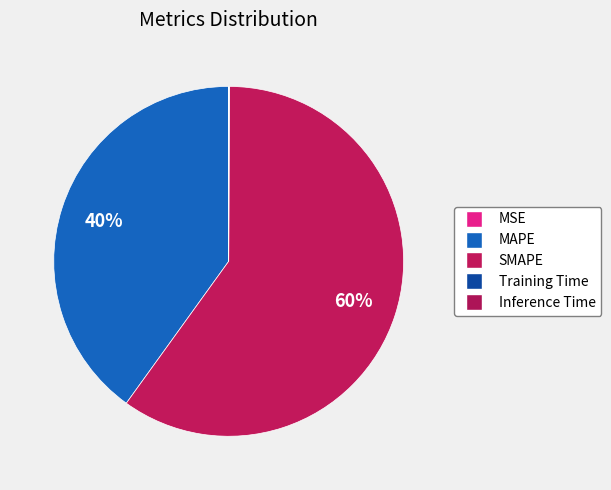

Is the sum of Training Time and MSE greater than half?

No